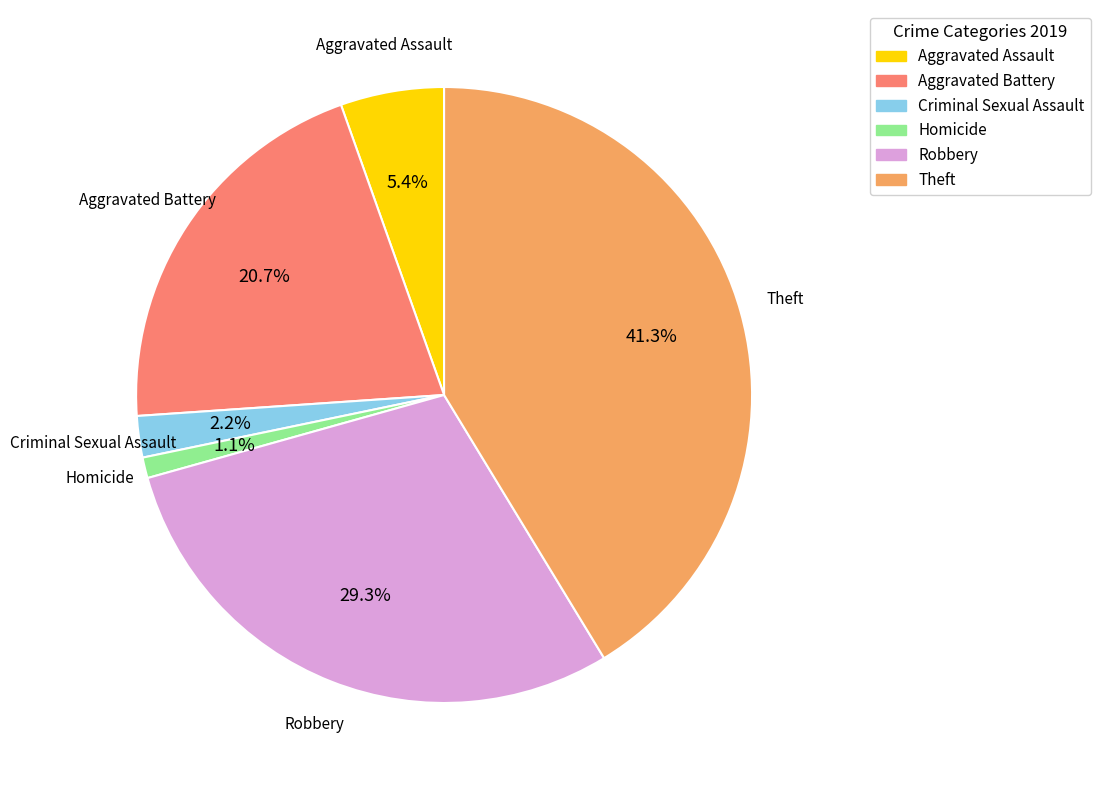

Which slice is the smallest?

Homicide